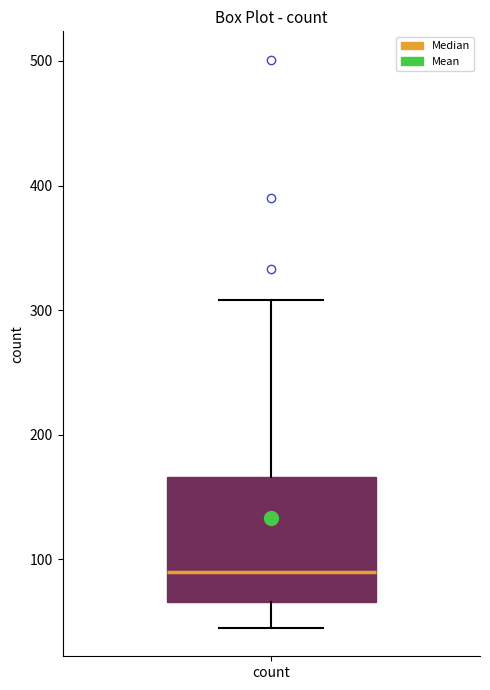

Transcribe this box plot: give where the median line is, the range the box spans, and where the two whiskers end, as read against the y-axis. The values are not printed on the chart, so give them approximately, as read against the axis.

median 90, box 70 to 170, whiskers 50 to 310